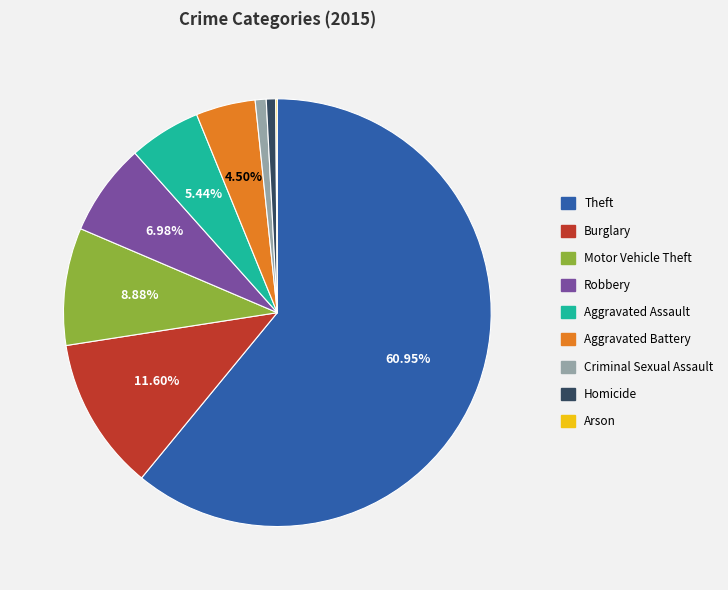

To the nearest percent, what is the difference between the largest and smallest slice percentages?

61%